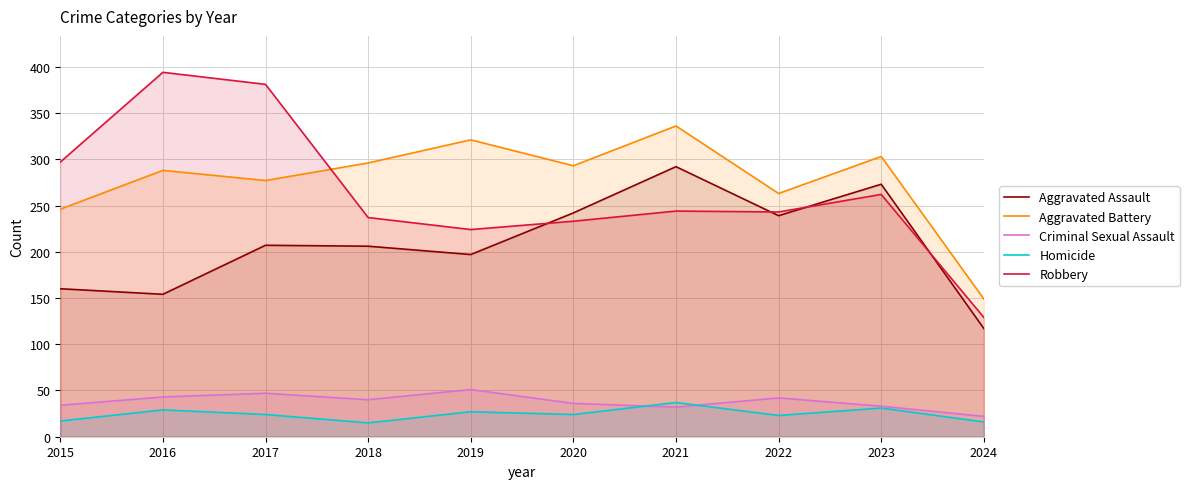

How many data points in Aggravated Battery are less than 293?

5